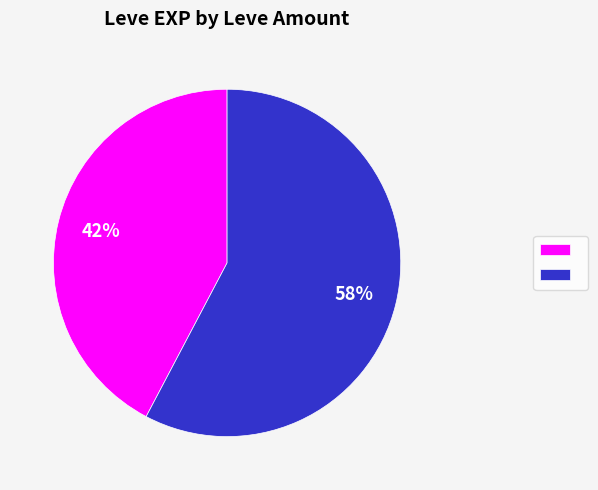

Does any single category account for the majority?

Yes